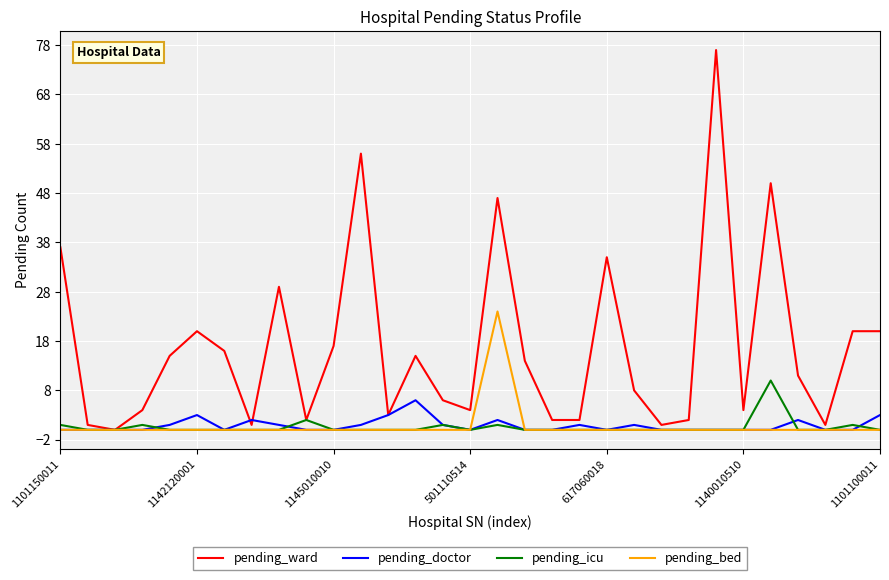

What is the greatest value displayed?

77